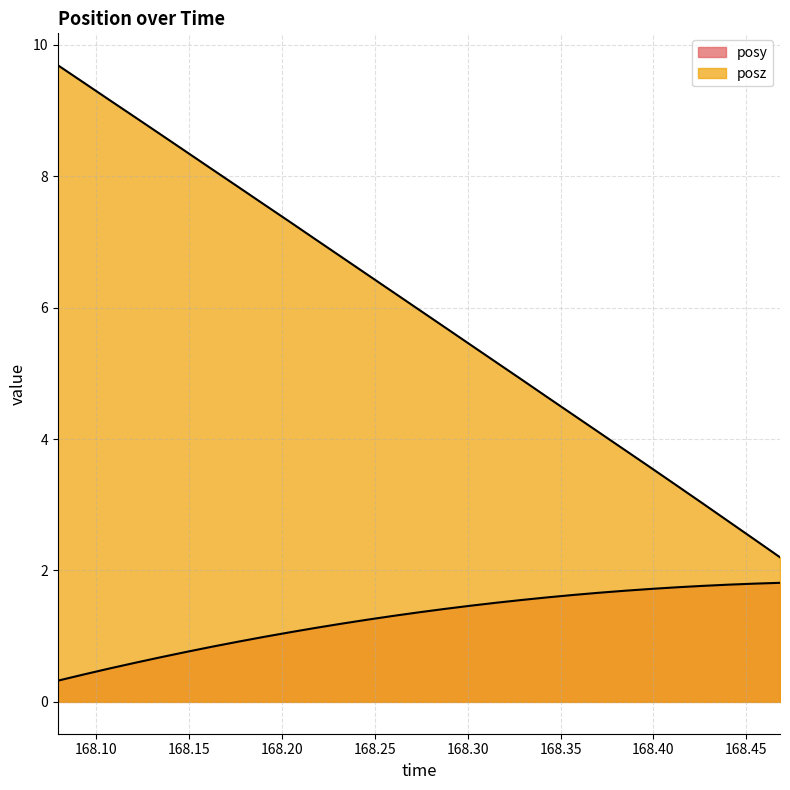

Which series has the largest total across all categories?

posz